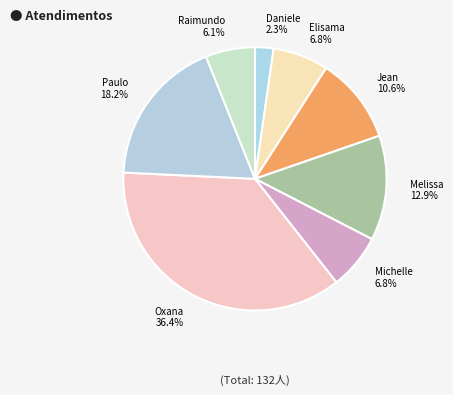

How many slices are in this pie chart?

8